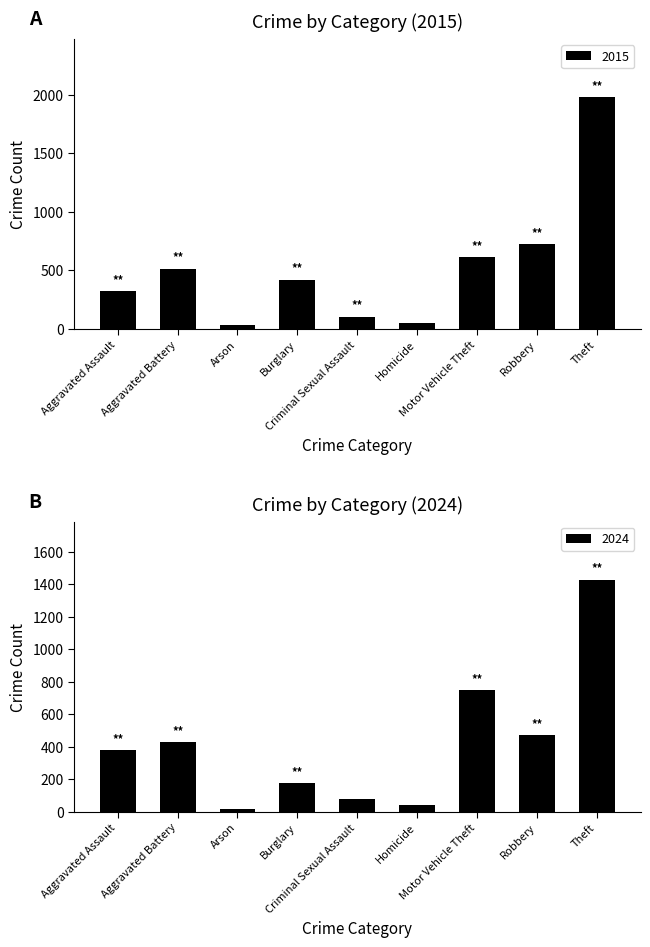

What is the maximum value shown in the chart?

1981